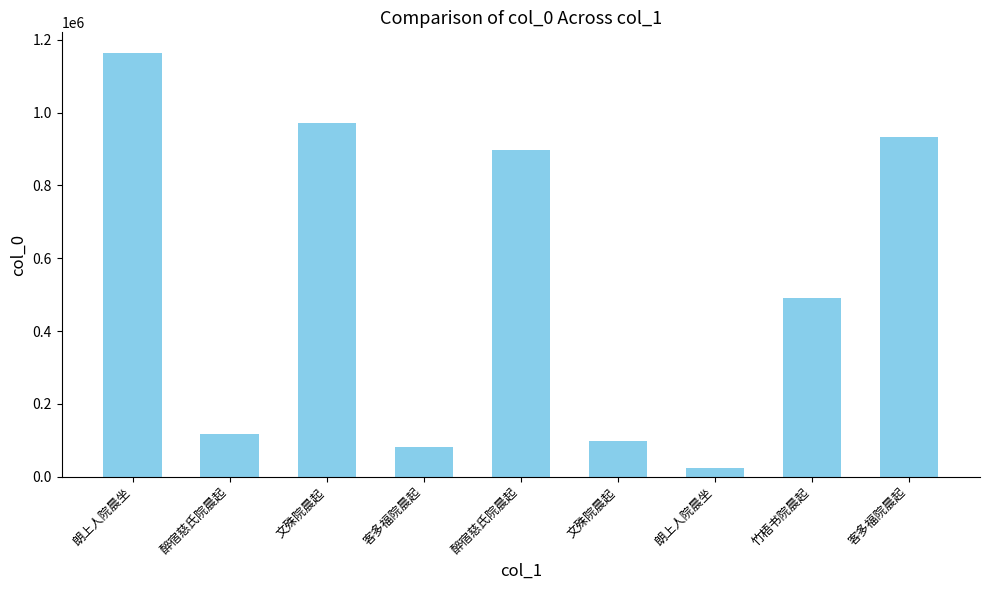

Are the bars horizontal?

No